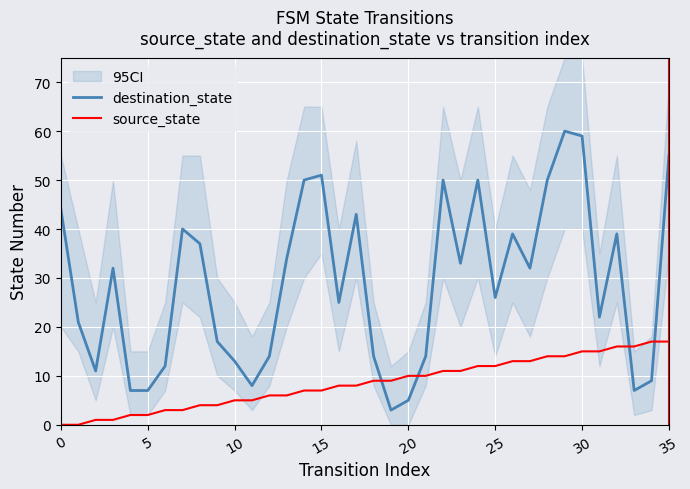

What is the value of the destination_state point at the 28th from the left?

32